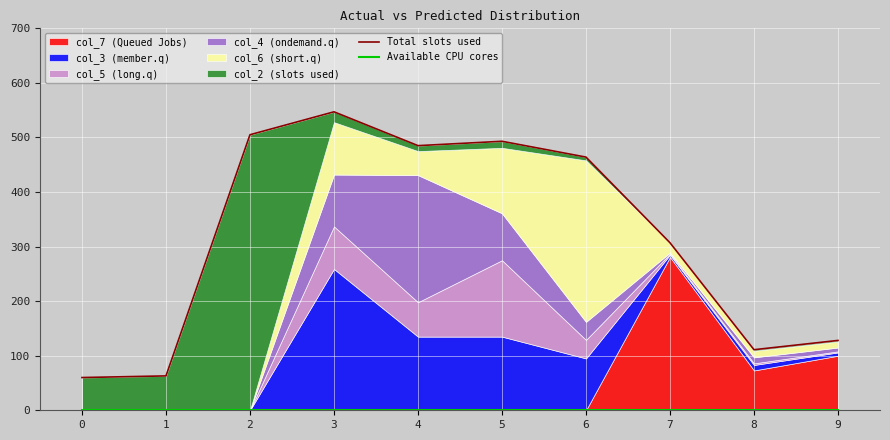

Which series has the largest total across all categories?

Total slots used